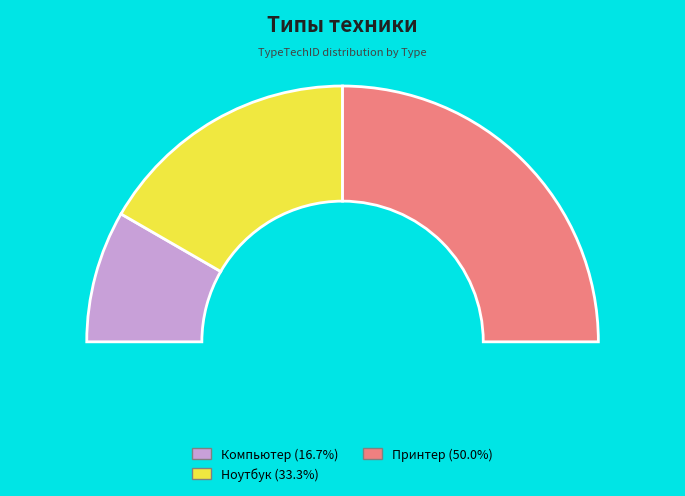

Which category has the biggest portion of the pie?

Принтер